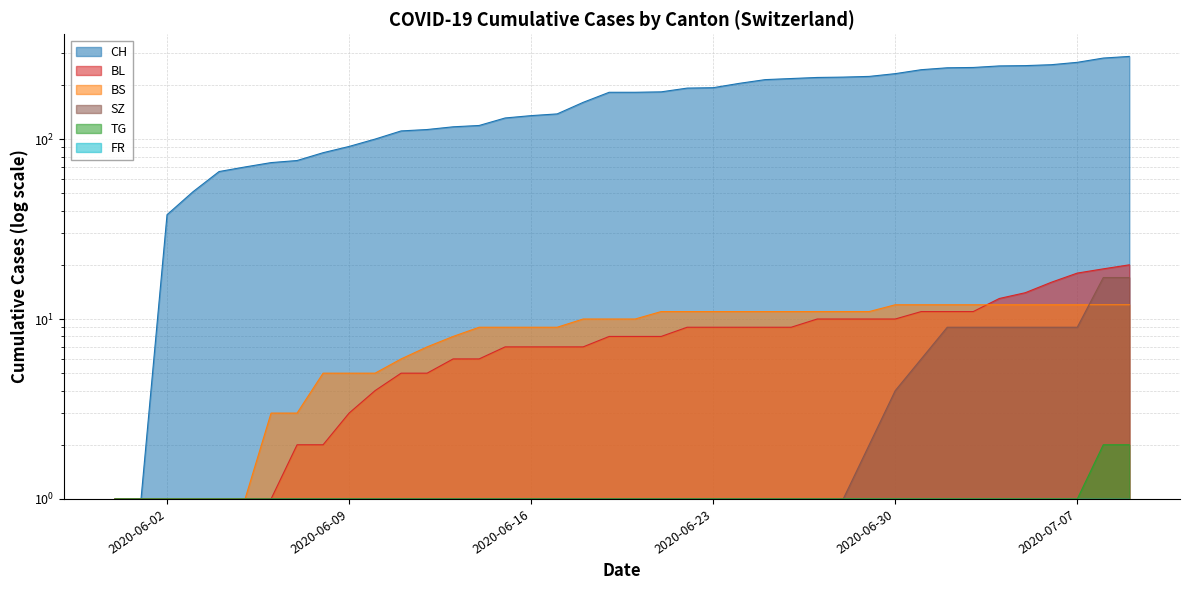

Which series changed the most between 2020-06-19 and 2020-07-06?

CH